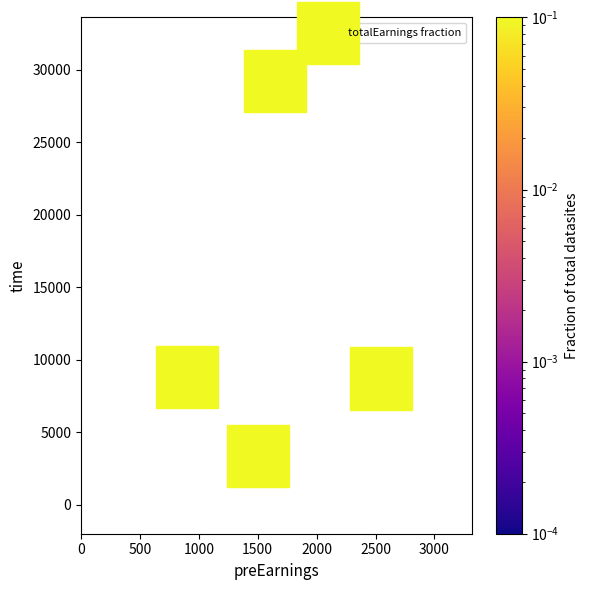

What is the range of X values (max minus min)?

1650